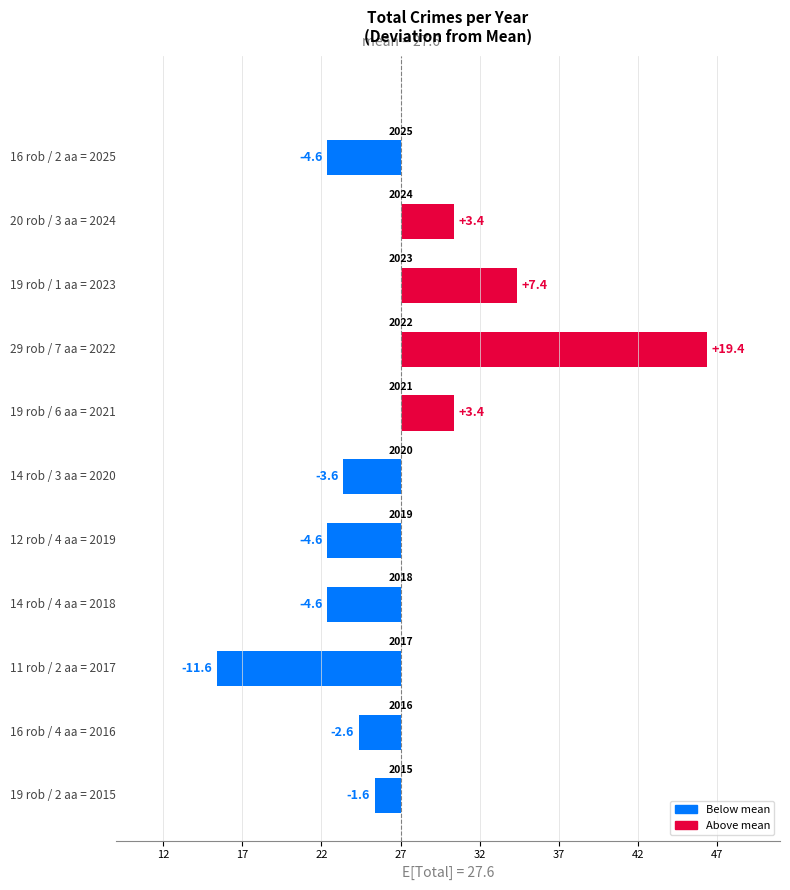

What is the difference between the maximum and minimum values?

31.0